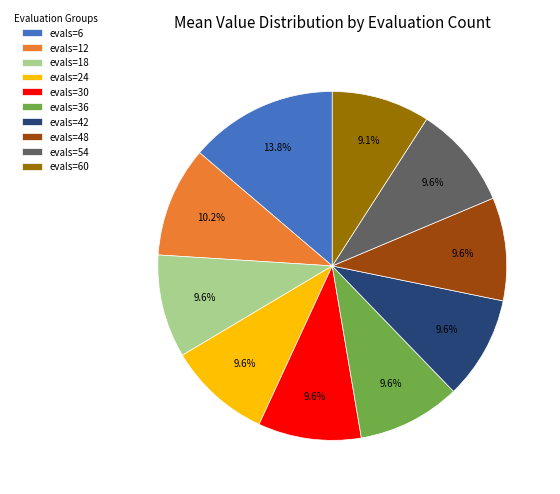

Which category has the biggest portion of the pie?

evals=6